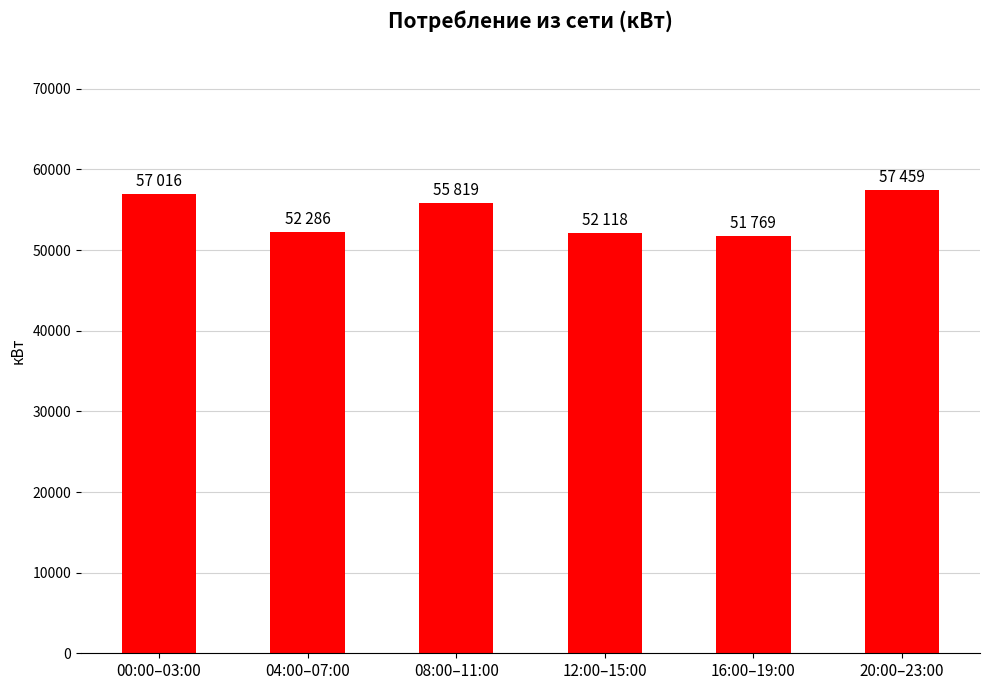

What is the difference between the second highest and second lowest values?

4898